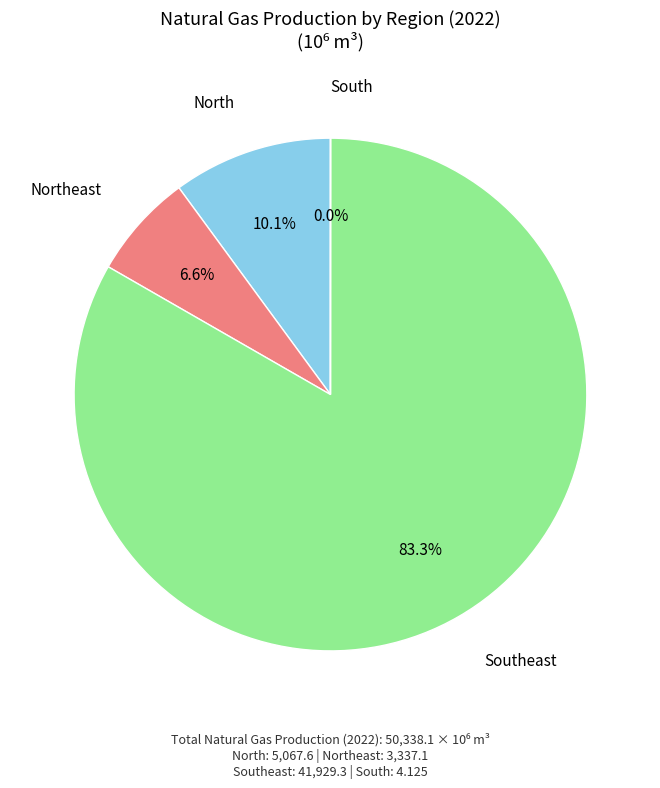

Is there a majority slice in this chart?

Yes